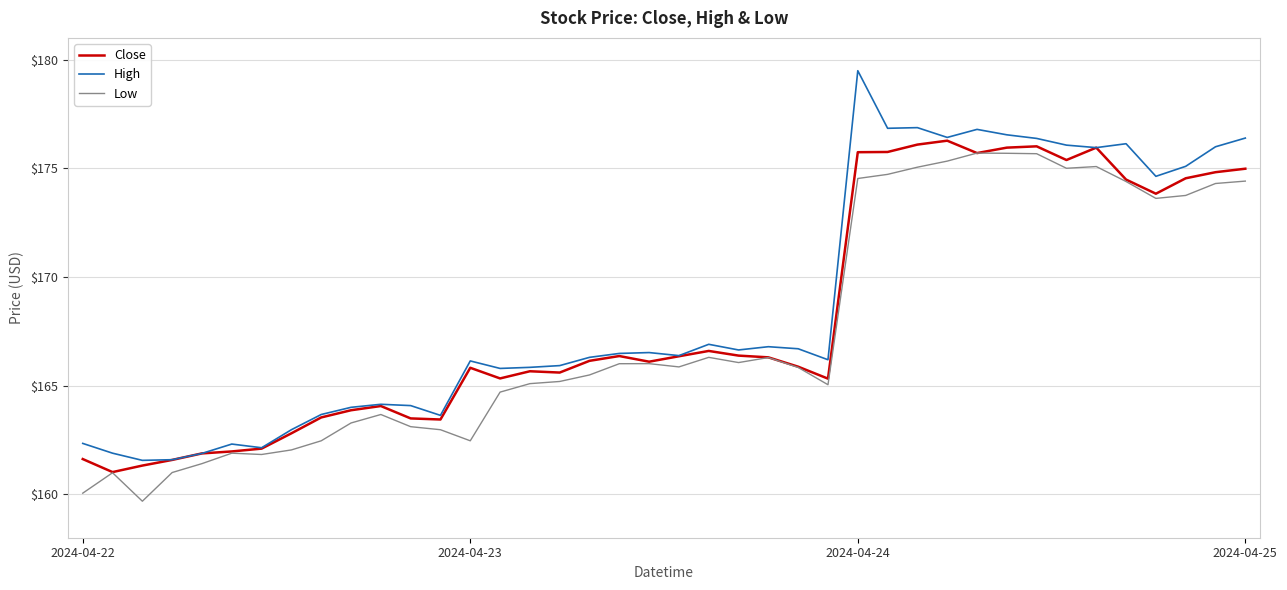

What is the minimum value for Close?

161.0